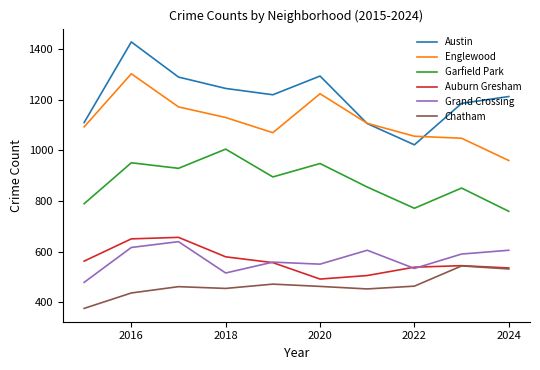

Which series has the largest range (max minus min)?

Austin